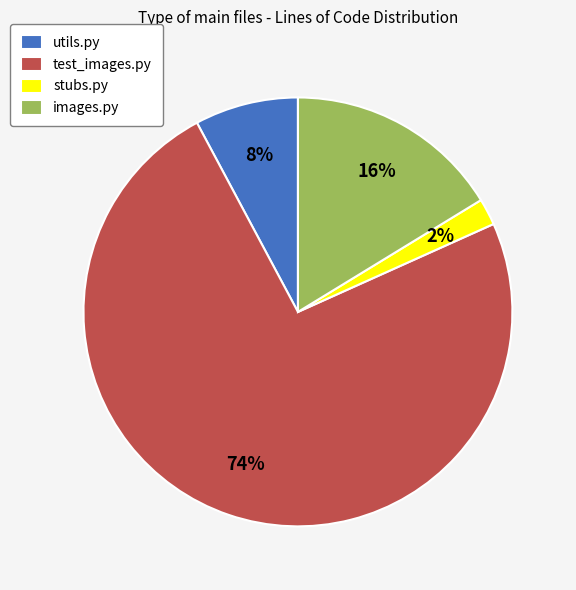

Is the sum of test_images.py and stubs.py greater than half?

Yes